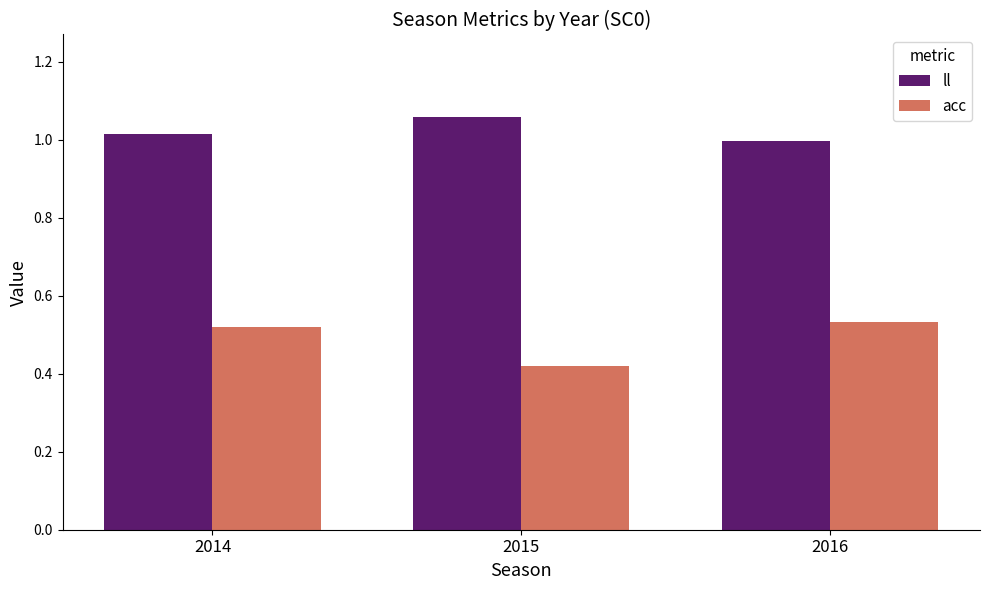

At how many categories does at least one series exceed 0?

3